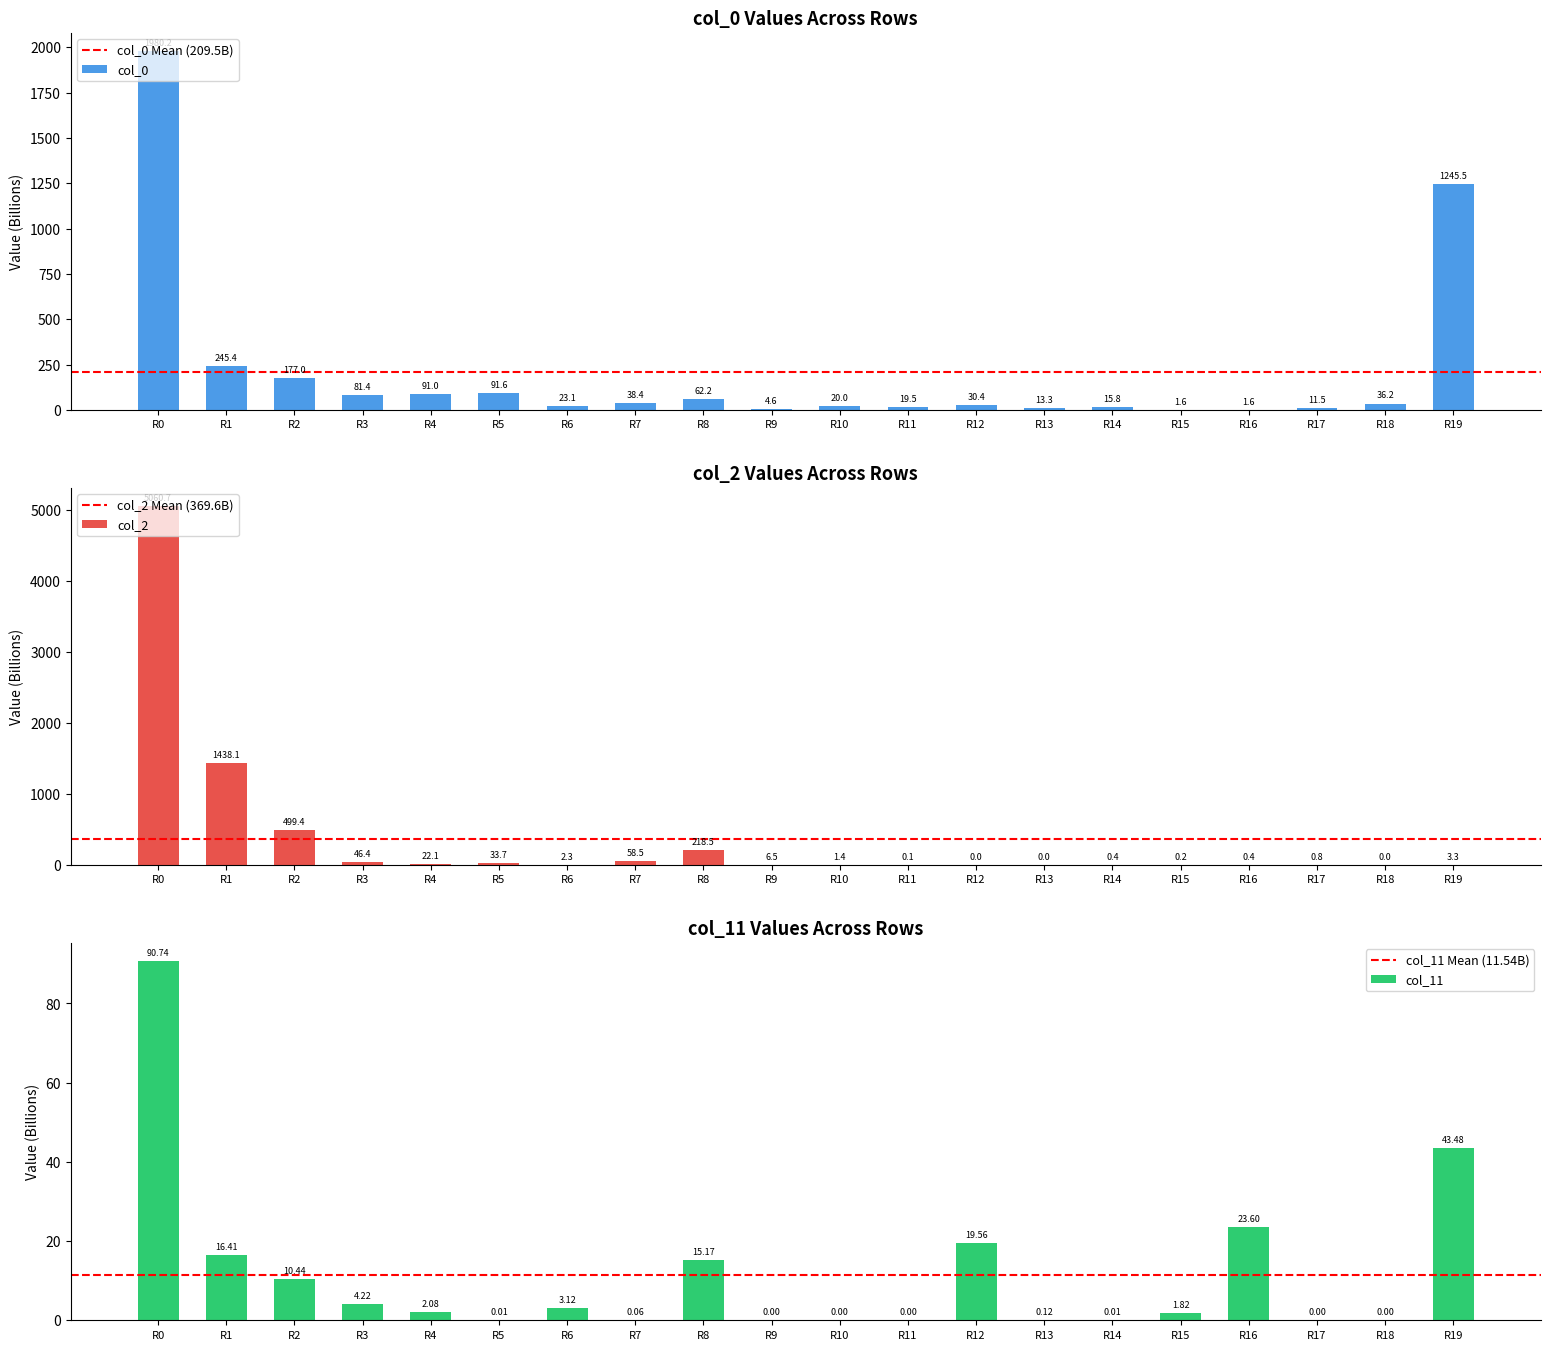

What is the approximate value of col_2 at R4?

22.1